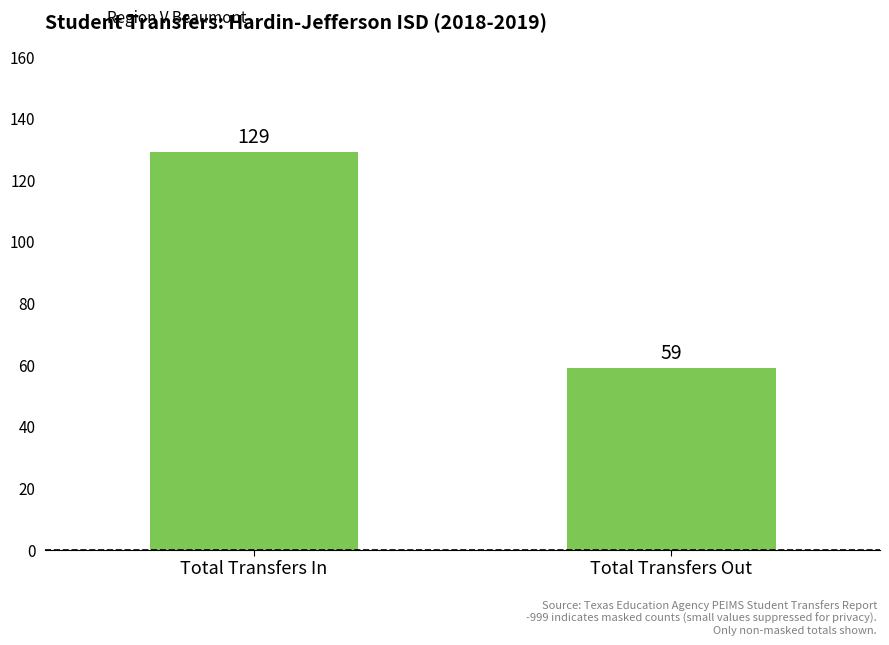

How many bars are there in total?

2